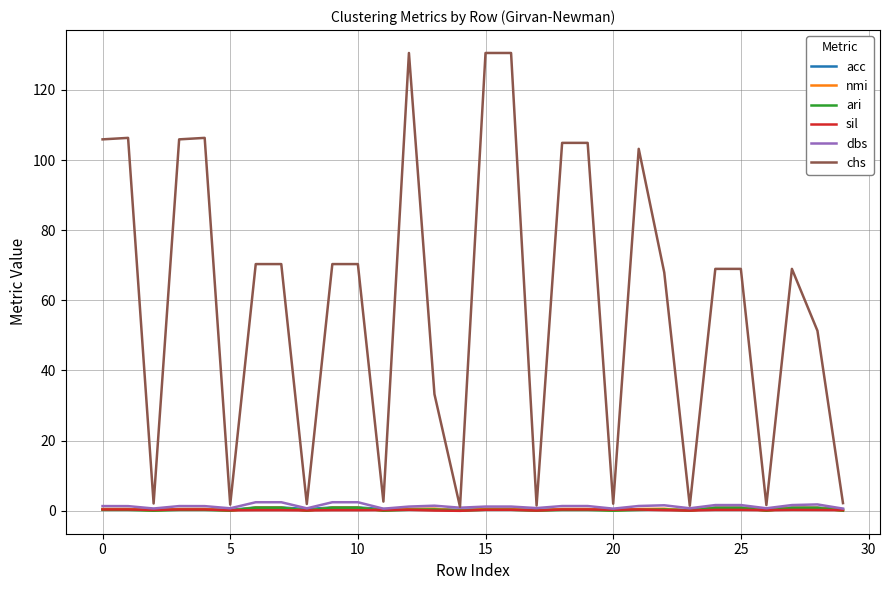

Does the chart display data point markers on the line(s)?

No